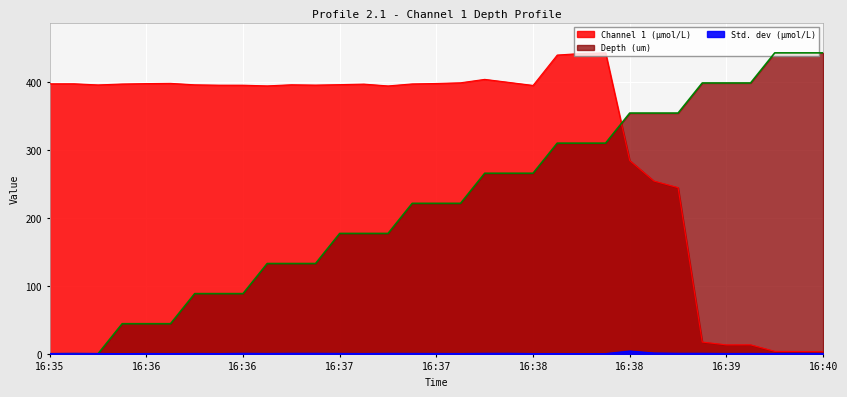

Which series has the largest range (max minus min)?

Depth (um)